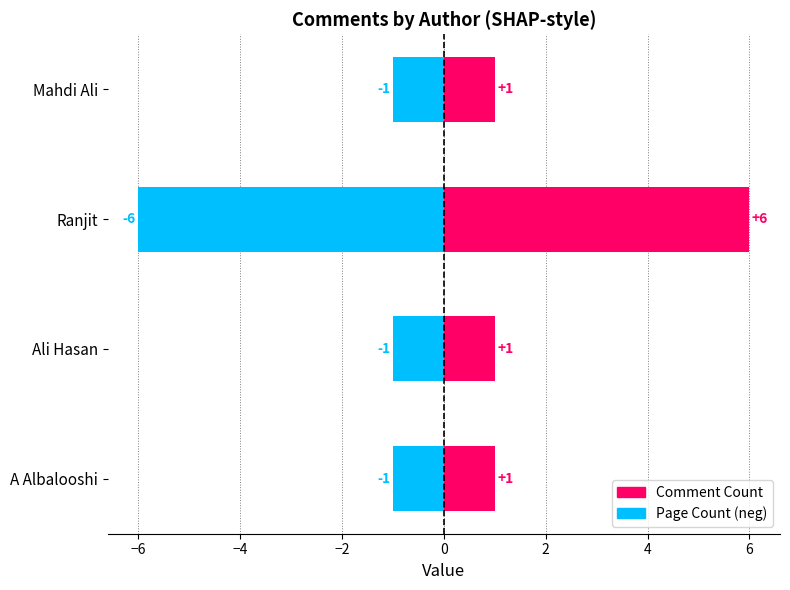

Between A Albalooshi and Ranjit, which is larger?

Ranjit